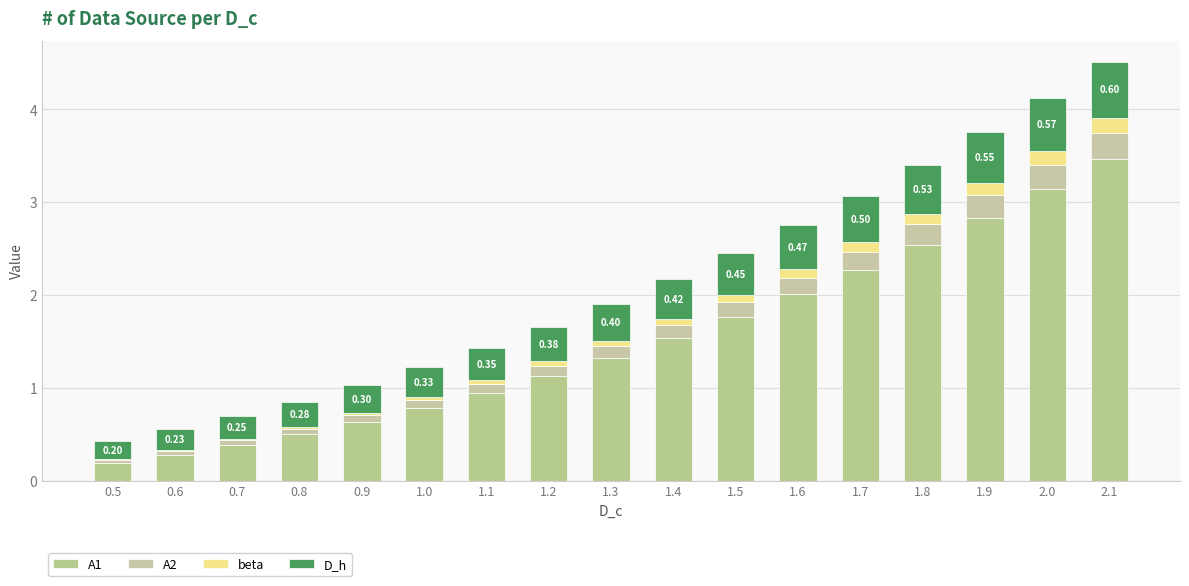

Rank the categories by A1 value from lowest to highest.

0.5, 0.6, 0.7, 0.8, 0.9, 1.0, 1.1, 1.2, 1.3, 1.4, 1.5, 1.6, 1.7, 1.8, 1.9, 2.0, 2.1